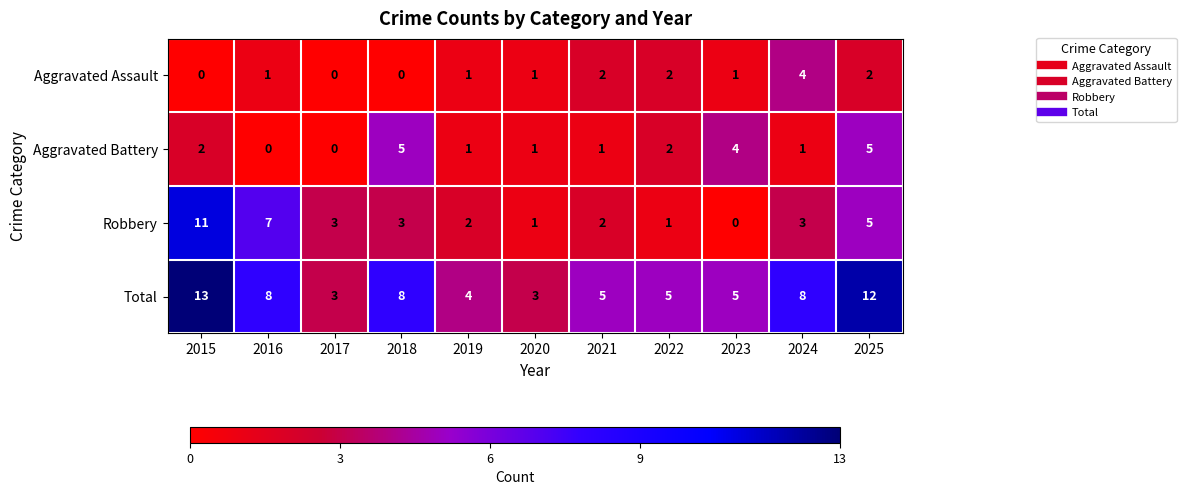

What is the difference between the second highest and second lowest values in the Total series?

9